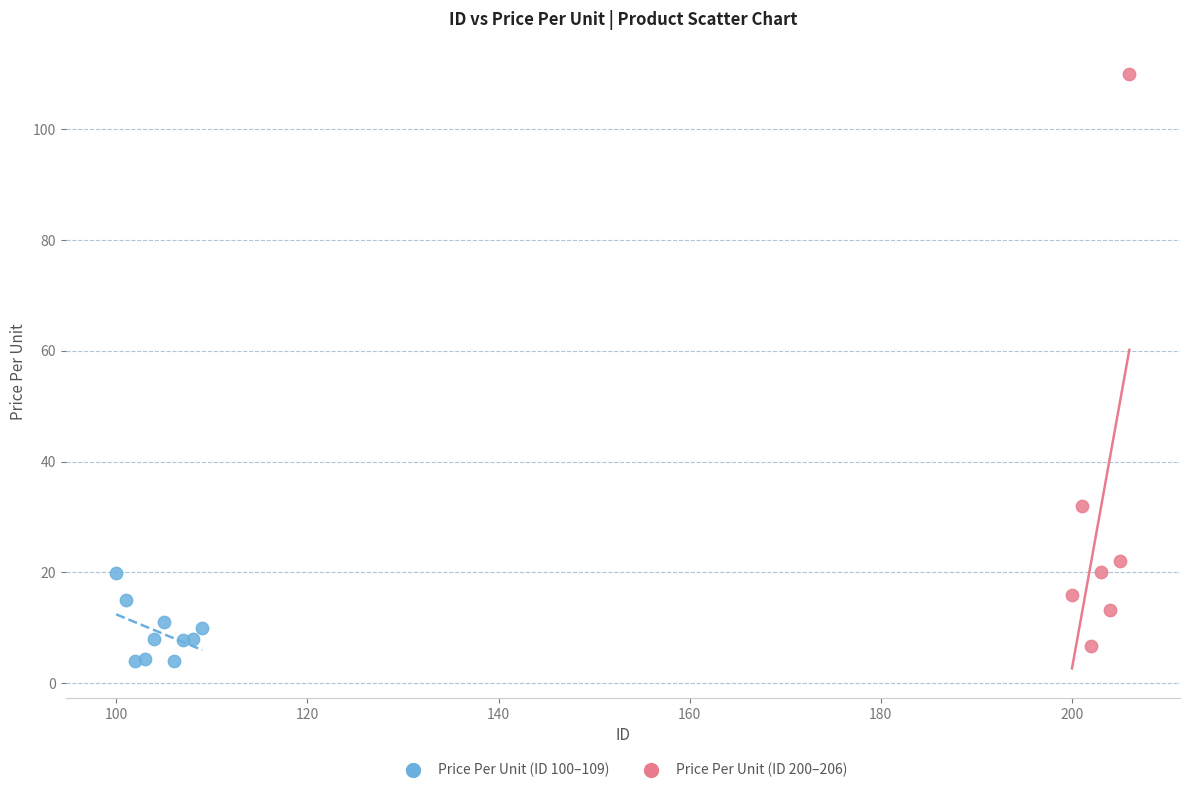

Which series has the largest Y range (max minus min)?

Price Per Unit (ID 200–206)